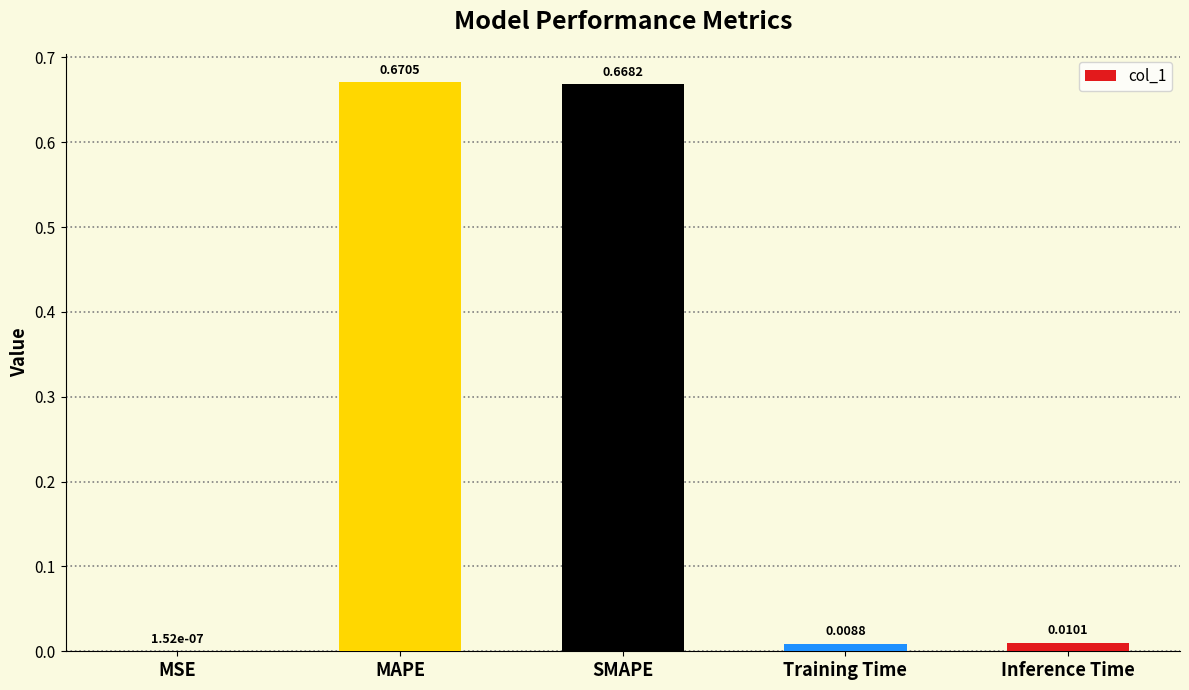

At which label is the value closest to 0?

MSE